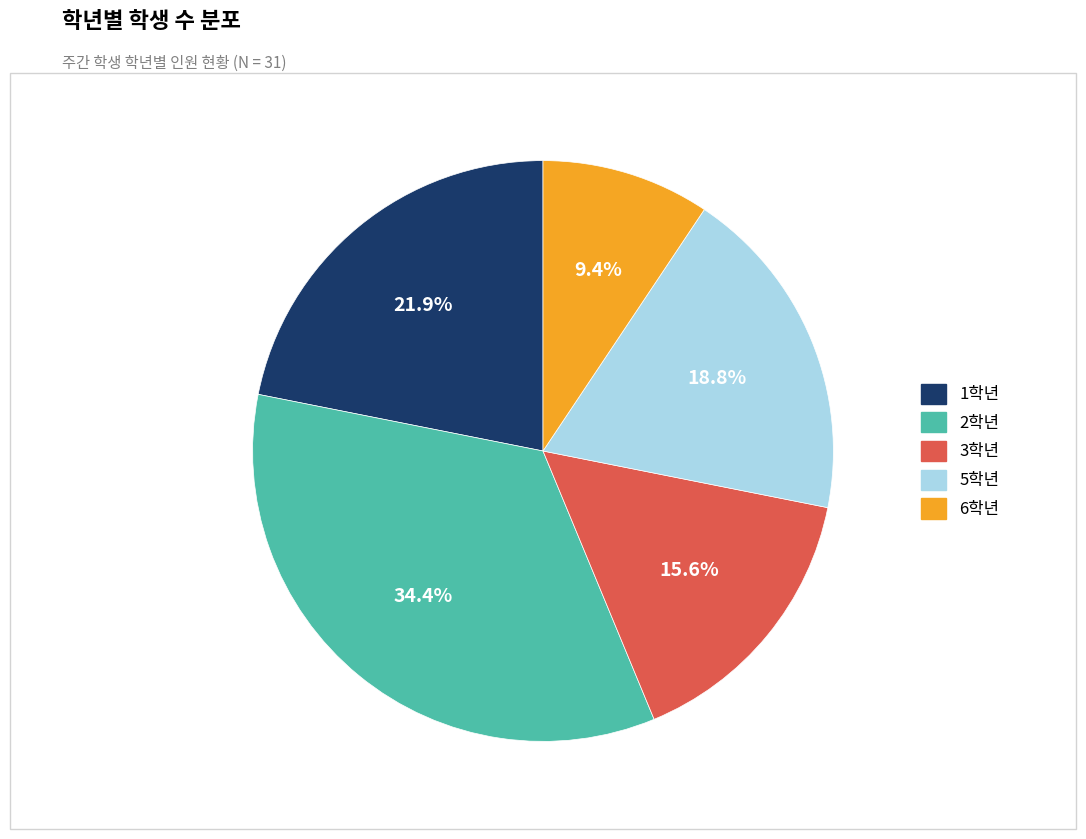

To the nearest percent, what portion does 1학년 represent?

22%